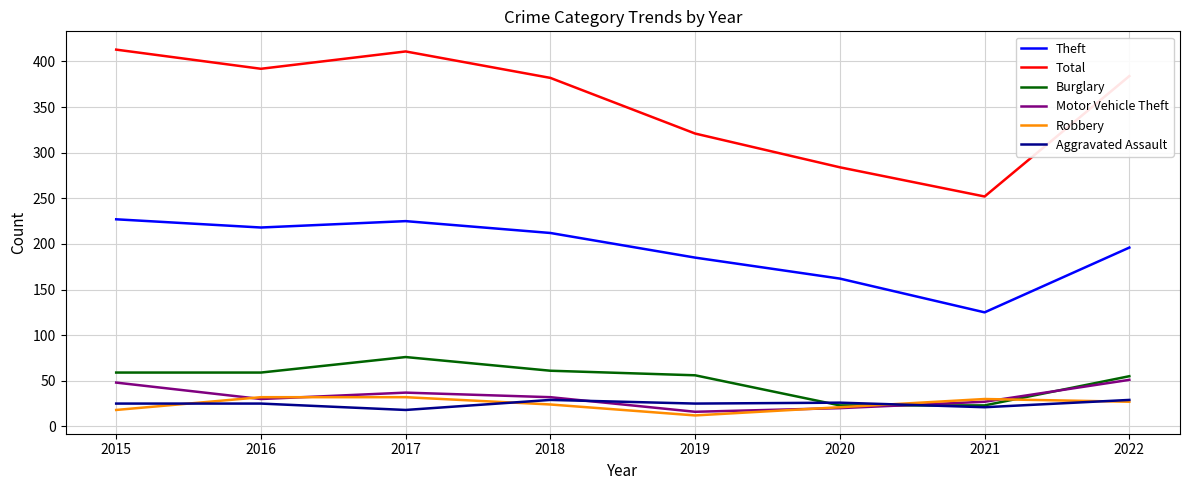

What is the total value across all series at 2017?

799